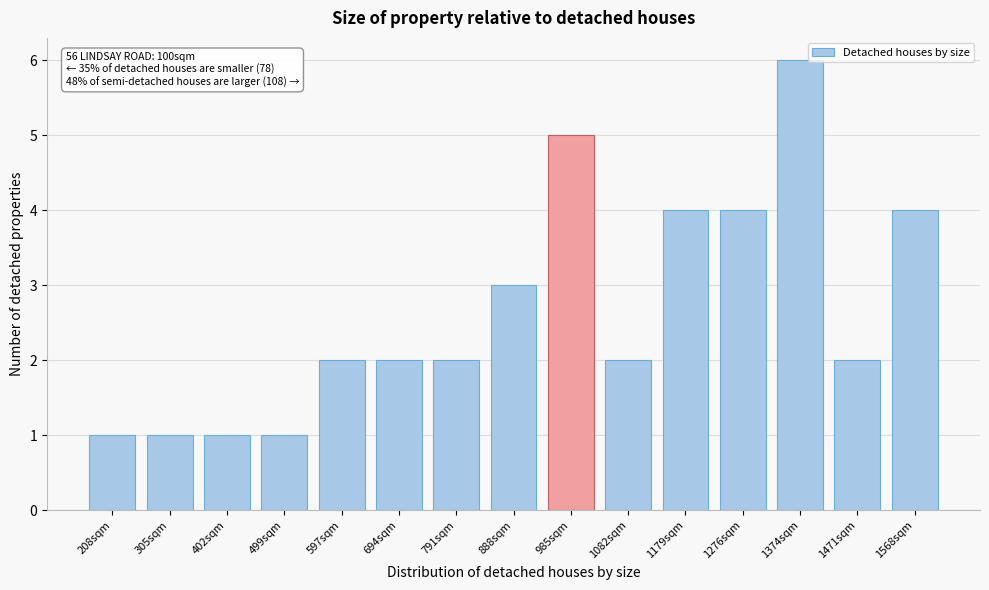

Reading left to right, extract all data points from this chart.

1	1	1	1	2	2	2	3	5	2	4	4	6	2	4